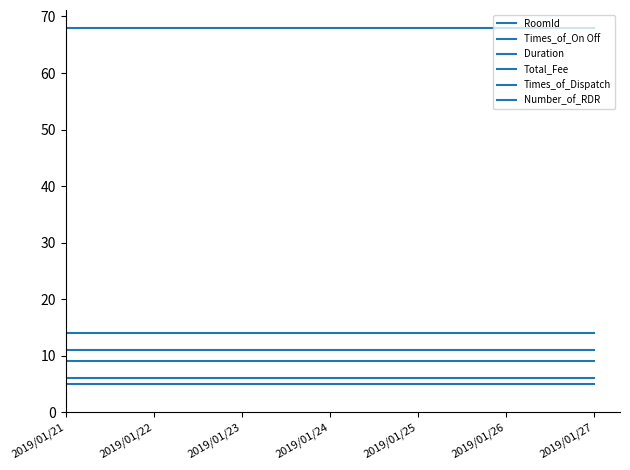

What value does the Times_of_Dispatch series have at 2019/01/26?

9